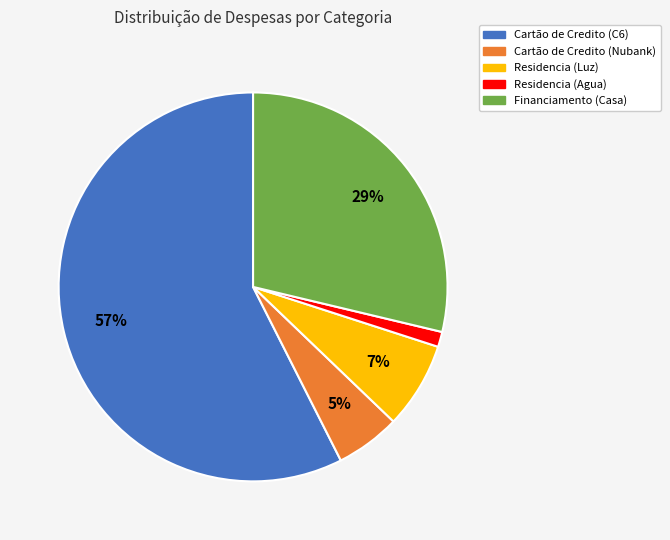

Count the number of slices in the pie.

5